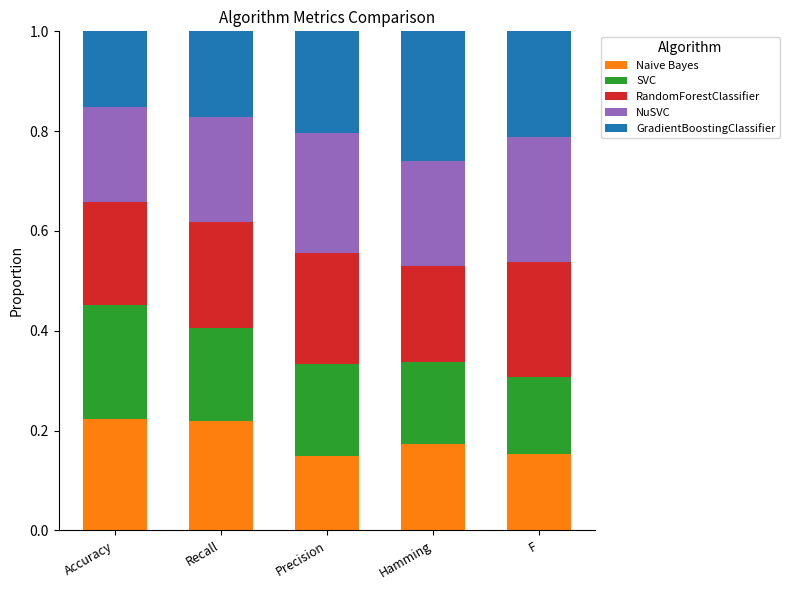

How many Naive Bayes values are between 0 and 1?

5